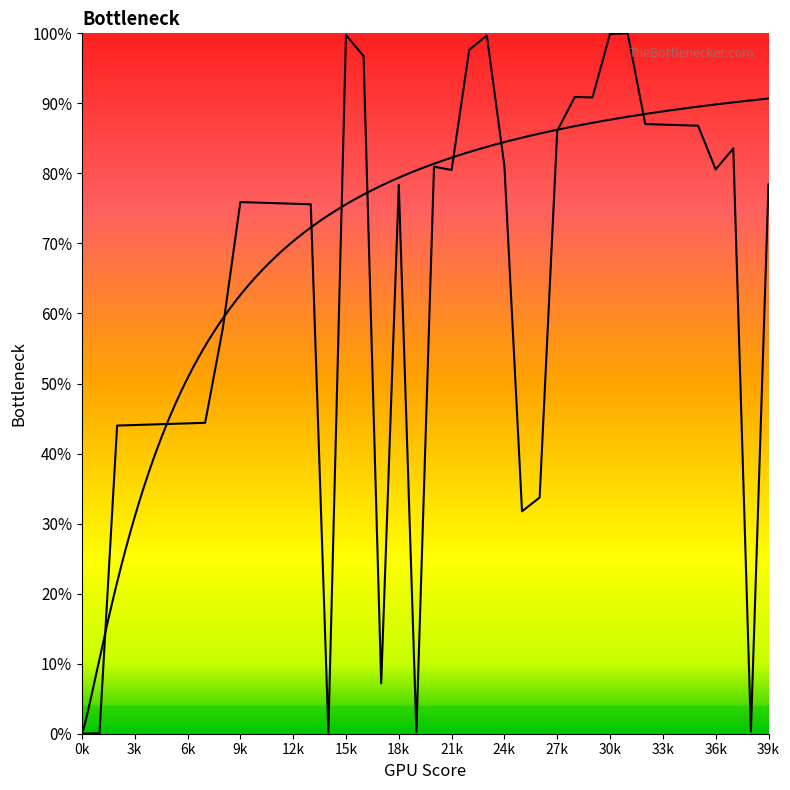

What is the difference between the second highest and minimum values?

1.0